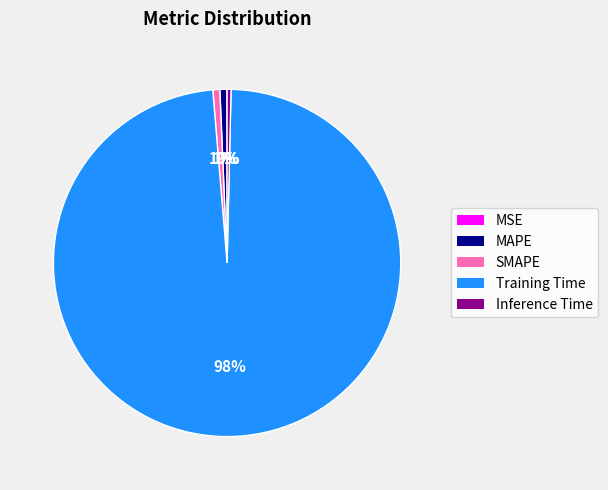

To the nearest percent, what percentage of the pie is MAPE?

1%